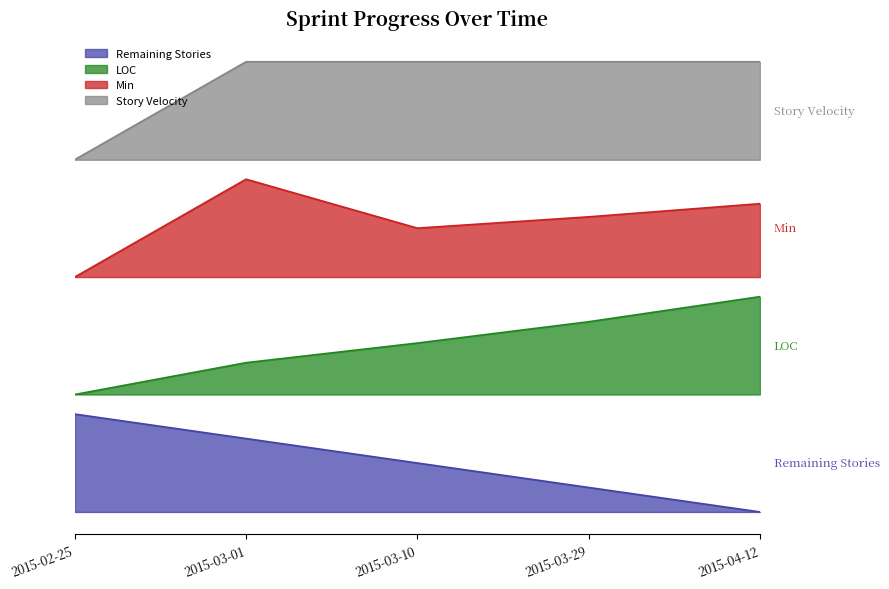

What is the label of the 1st point from the right?

2015-04-12